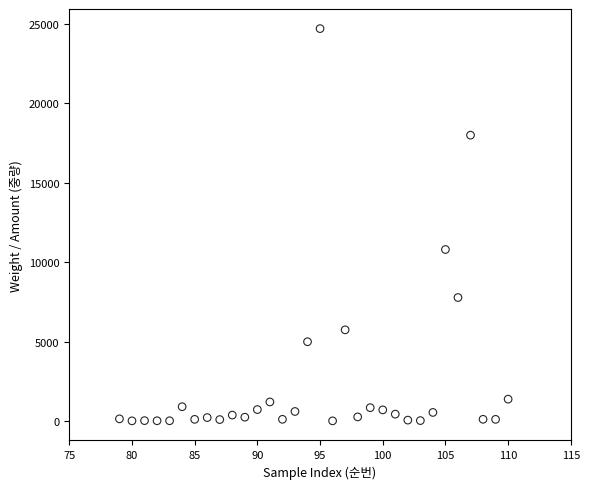

What Y value in the scatter plot is closest to 12360?

10800